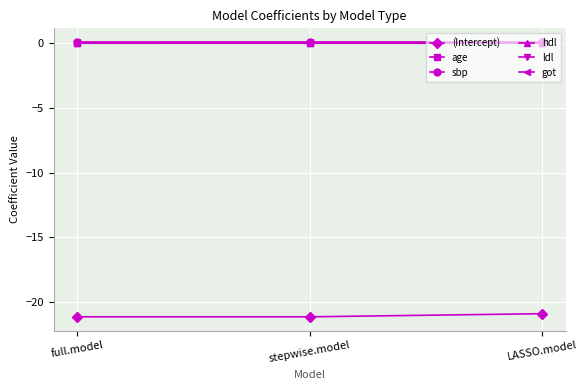

What is the label of the 1st point from the right?

LASSO.model